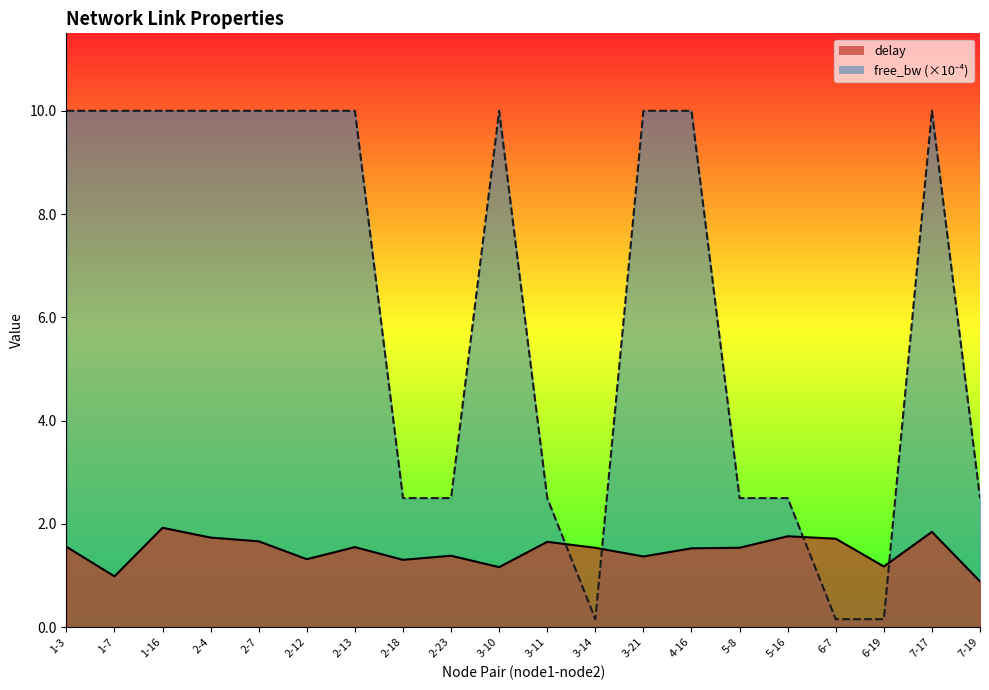

In free_bw_scaled, how many points are higher than both neighbors (excluding endpoints)?

5